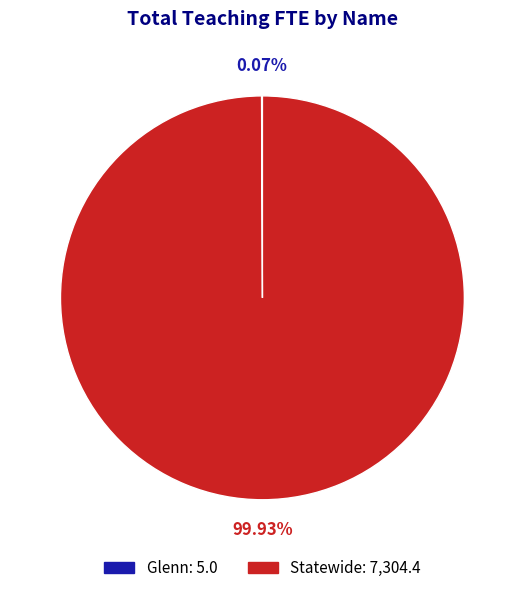

To the nearest percent, what is the average slice percentage?

50%